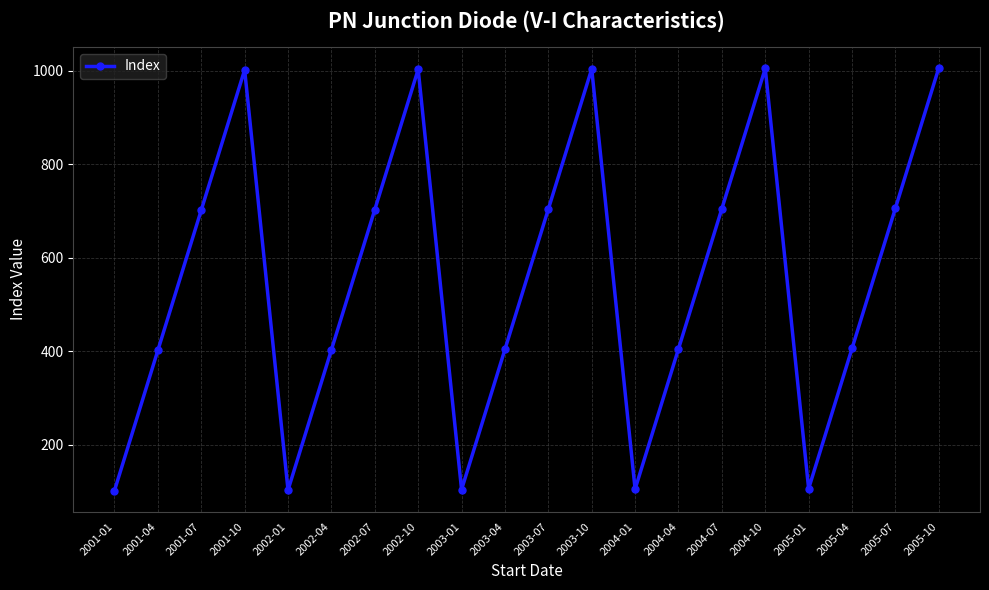

What is the smallest value displayed?

102